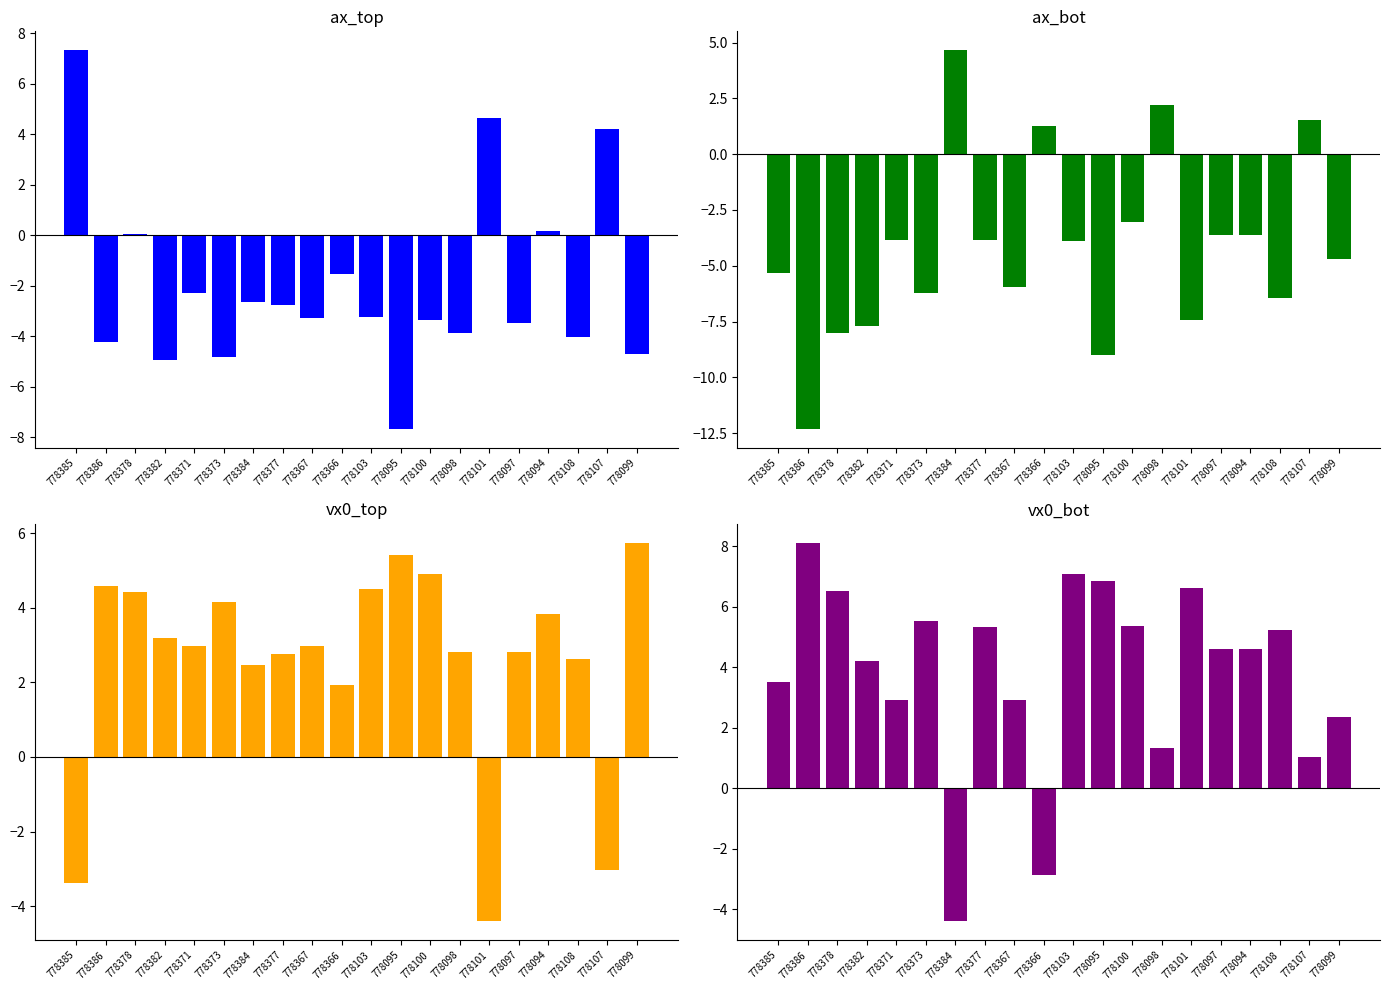

At which label is vx0_top closest to 0?

778366